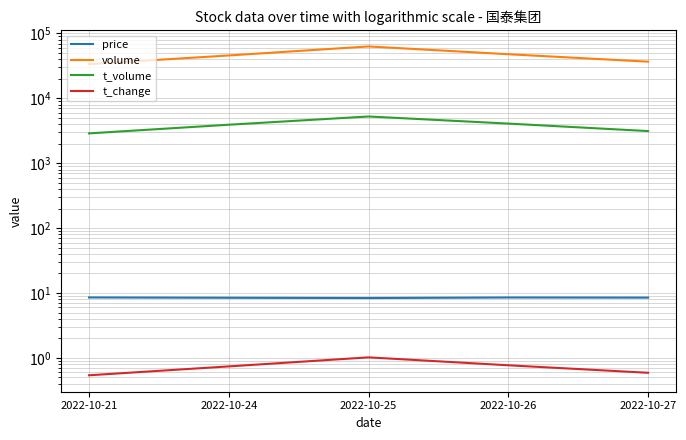

True or false: volume and price intersect in this chart.

False